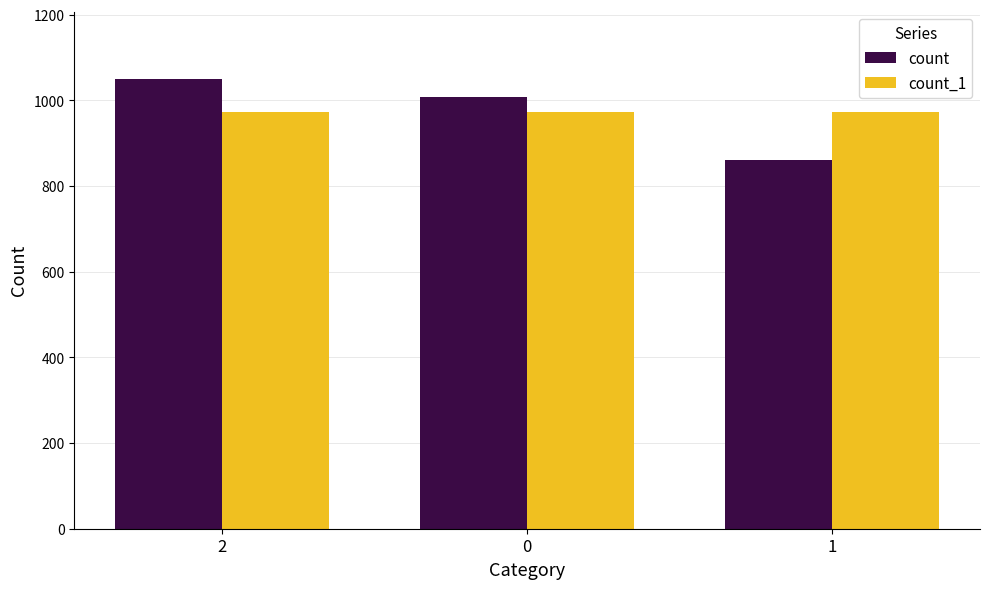

What are all the series names shown in the legend?

count, count_1